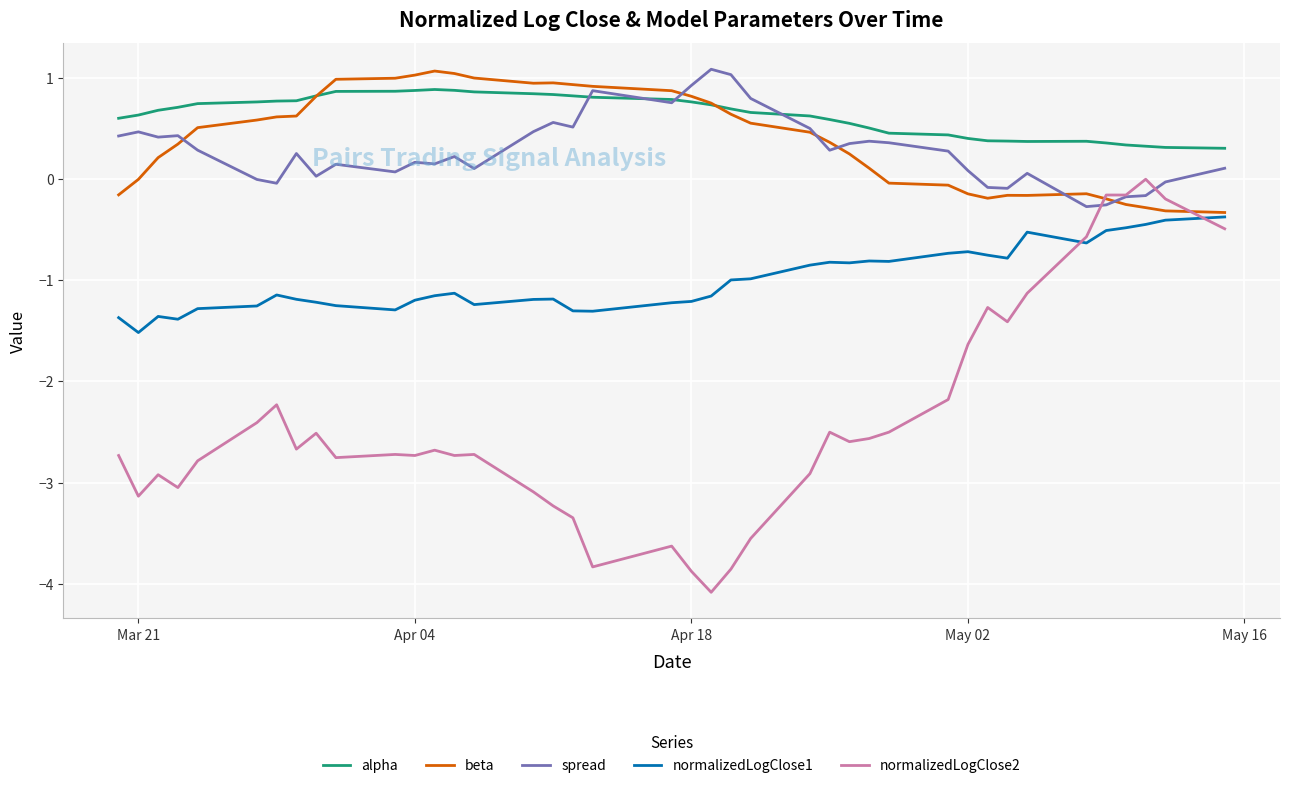

Which series has the largest range (max minus min)?

normalizedLogClose2